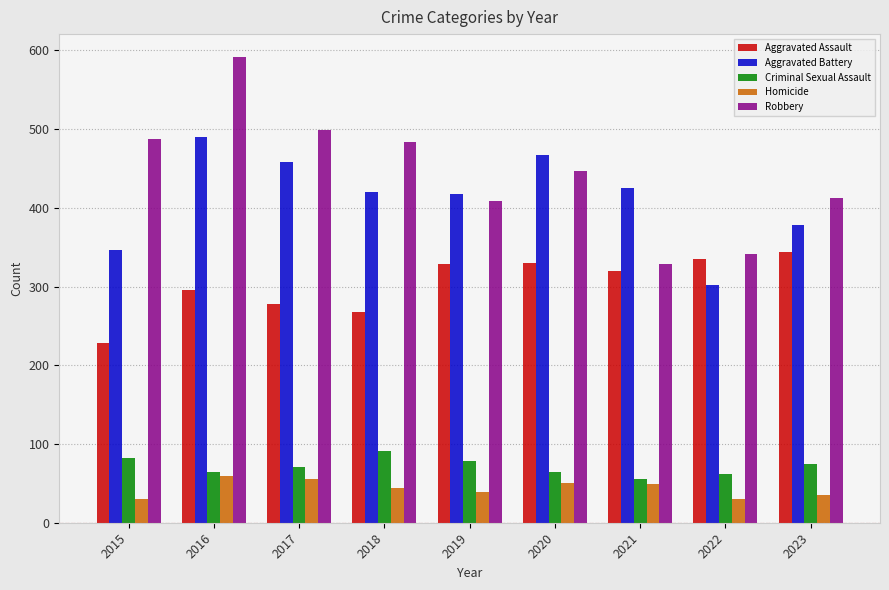

What is the difference between the second highest and second lowest values in the Aggravated Battery series?

120